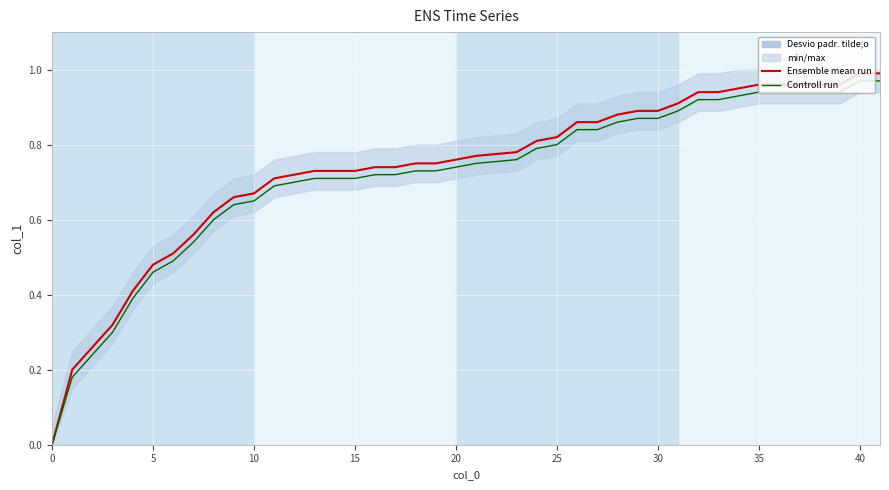

What is the average value of the Controll run series?

0.7